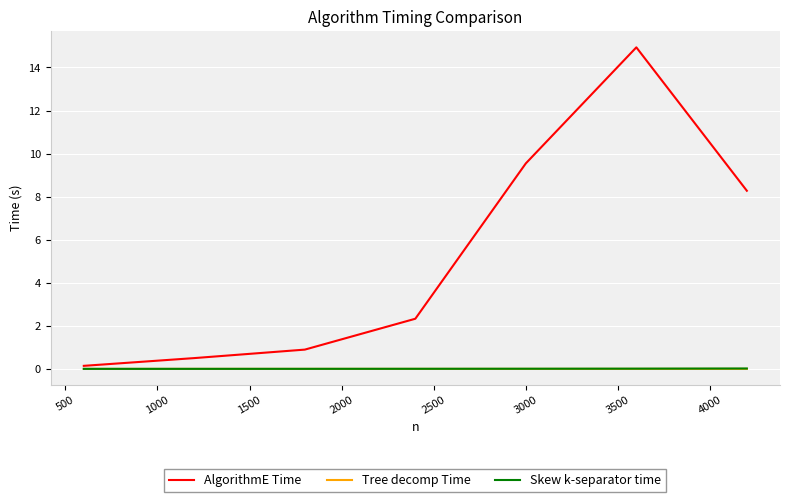

Which series has the largest total across all categories?

AlgorithmE Time